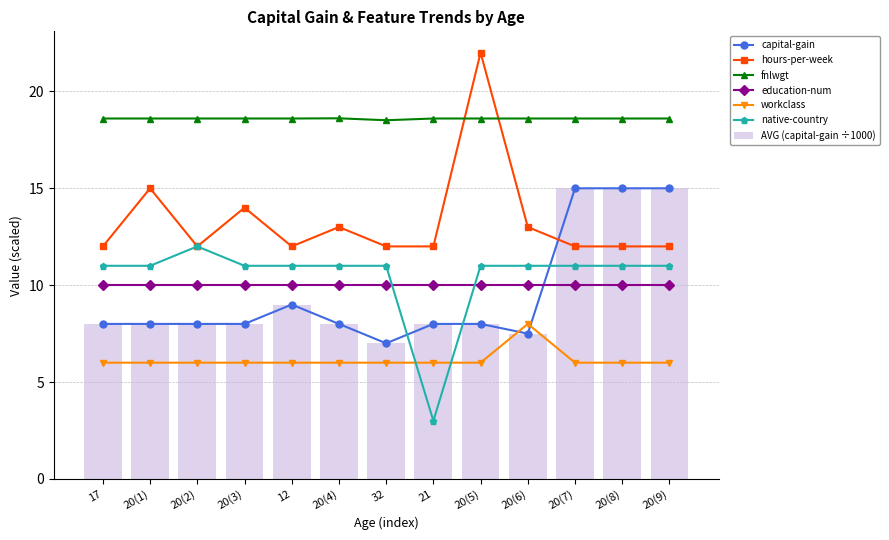

What is the difference between the AVG (capital-gain ÷1000) values at 17 and 12?

1.0